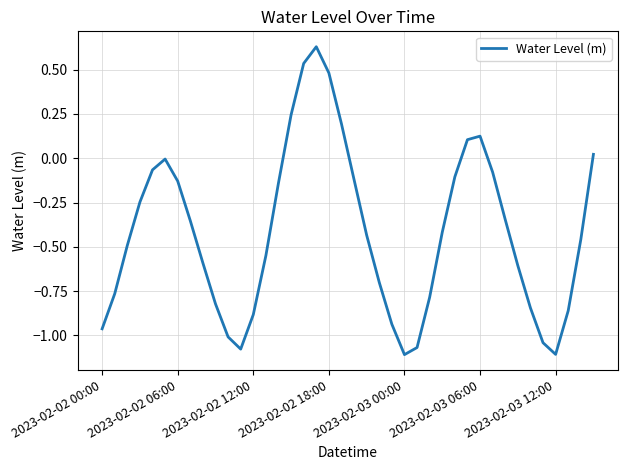

What is the difference between the maximum and minimum values?

1.7